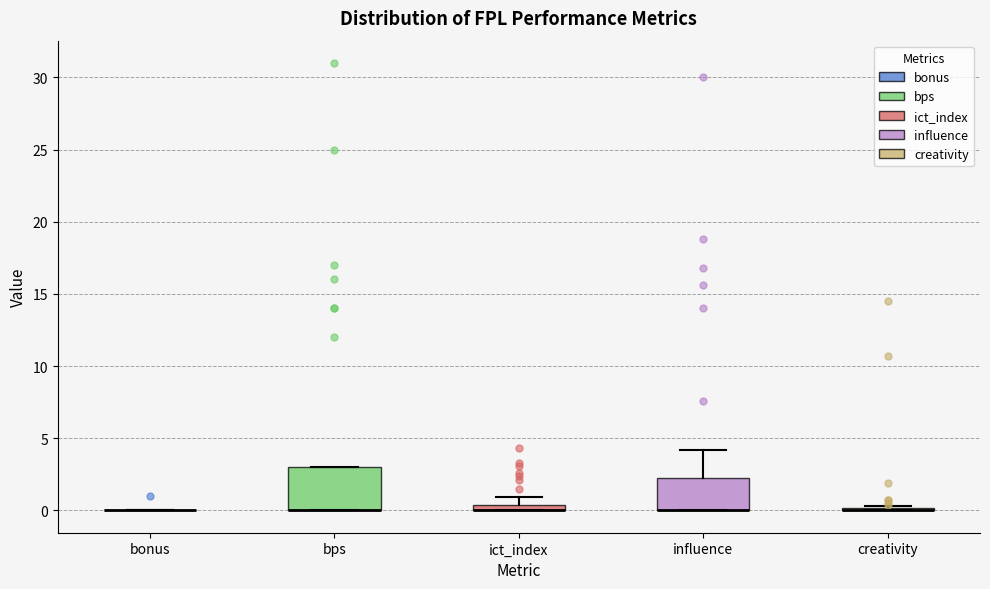

Comparing the boxes themselves (not the whiskers), which one is the tallest?

bps